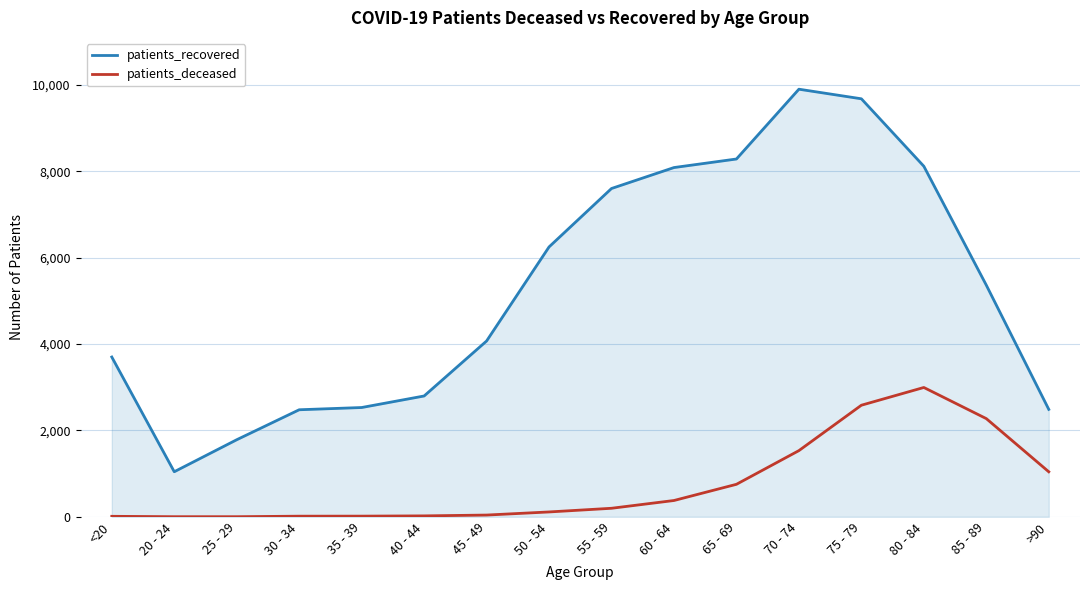

True or false: patients_recovered and patients_deceased cross at least once.

False